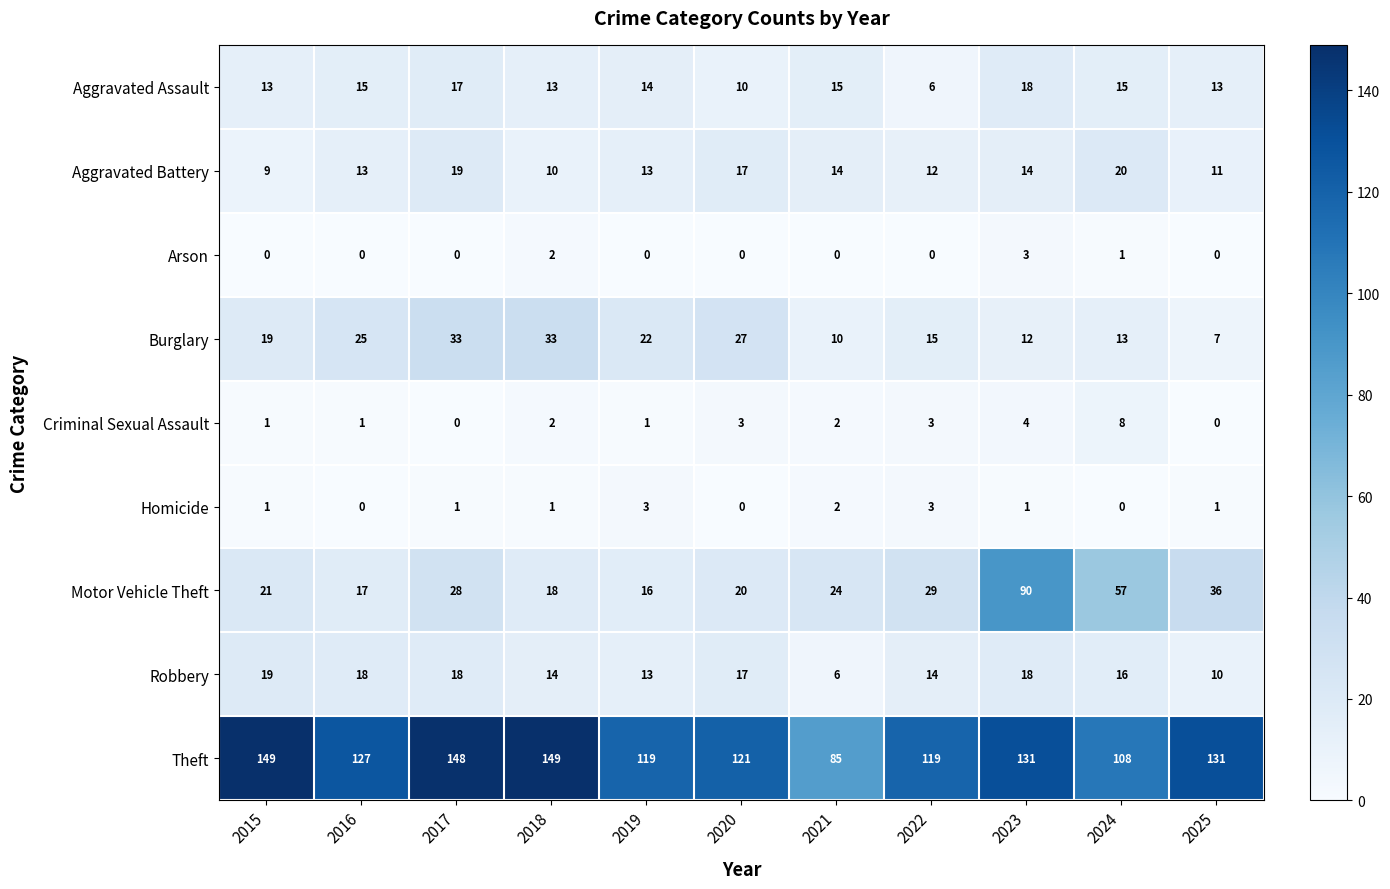

Where is Burglary nearest to the value 20?

2015